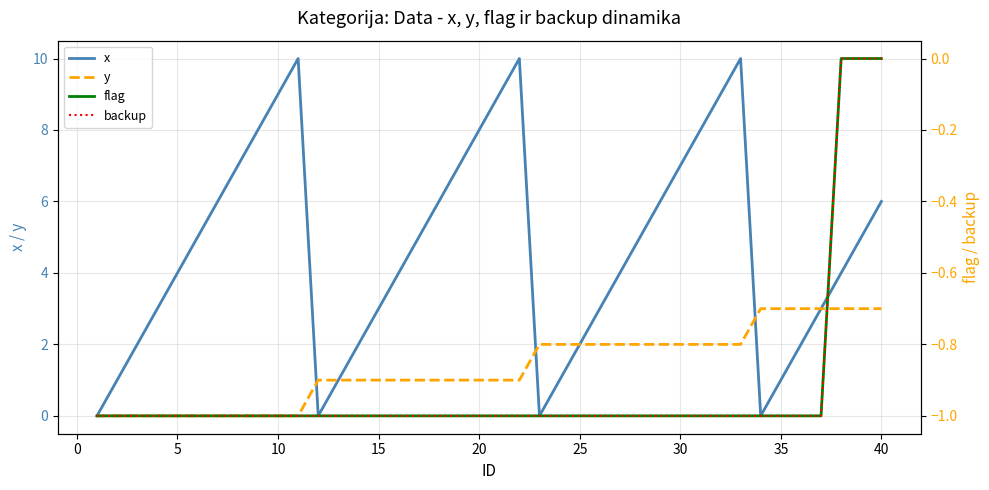

Count the number of categories in the chart.

40